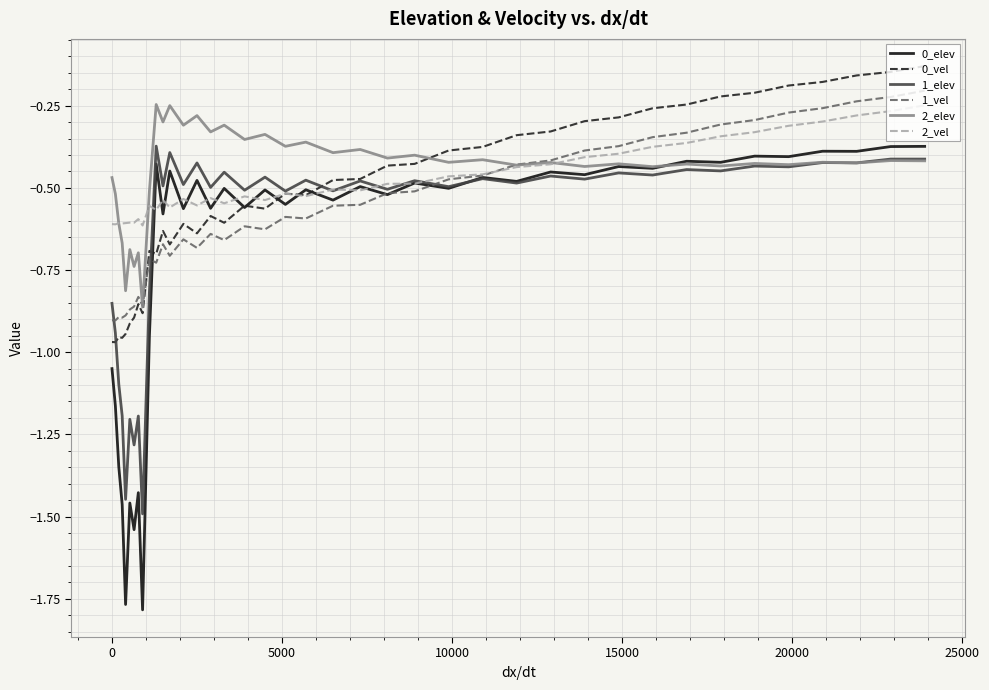

How many times do 2_vel and 2_elev cross each other?

3